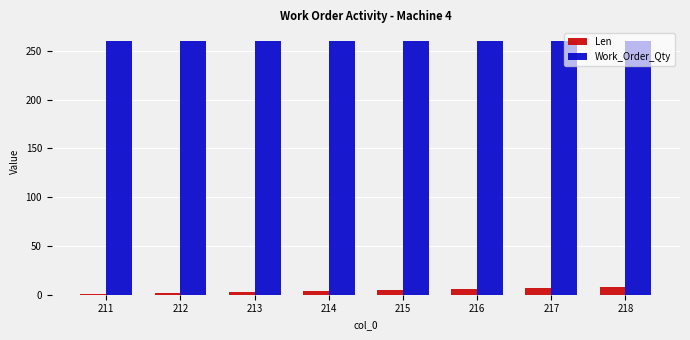

What is the highest value of the Work_Order_Qty series?

260